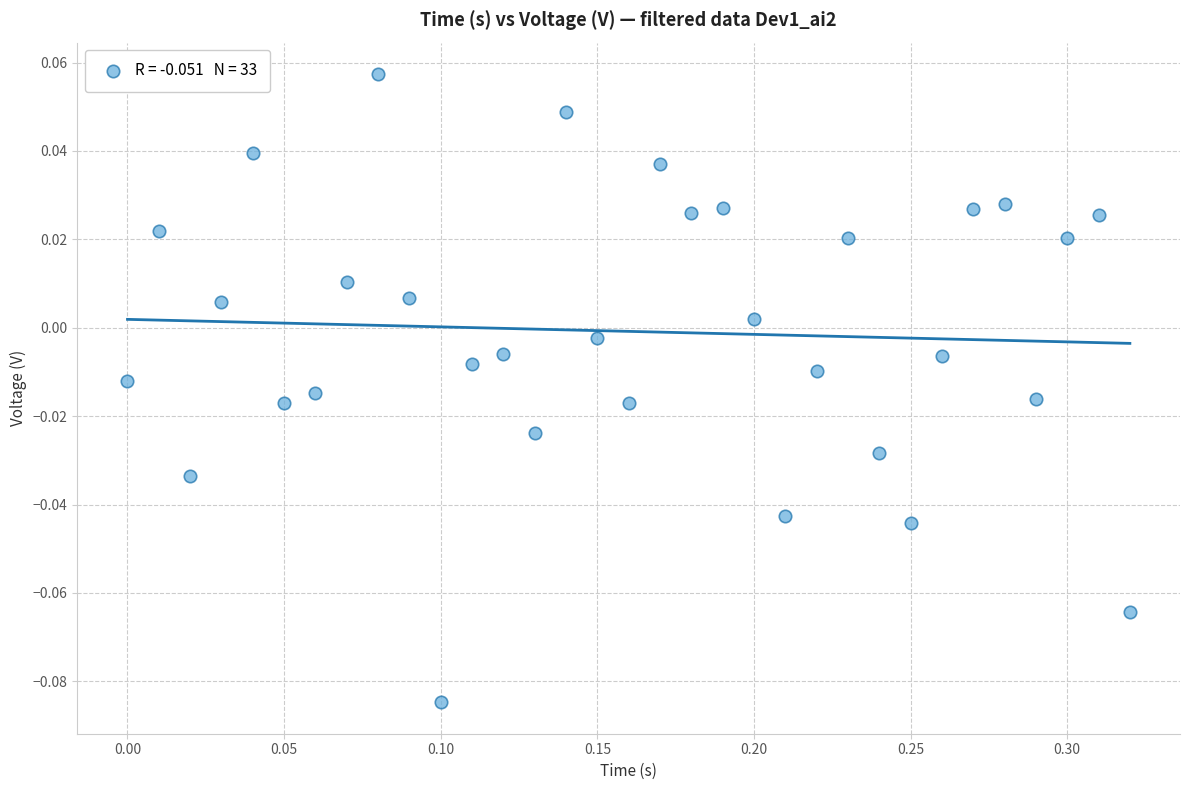

What is the range of X values (max minus min)?

0.3